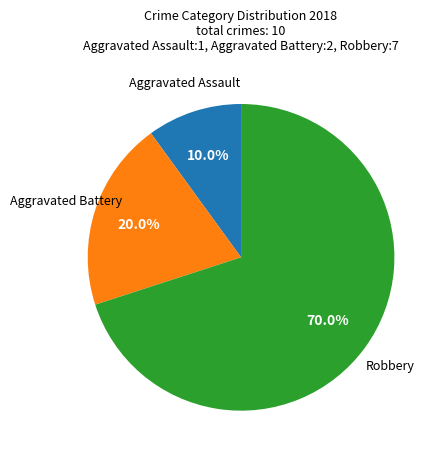

What percentage is the Aggravated Battery slice, to the nearest percent?

20%